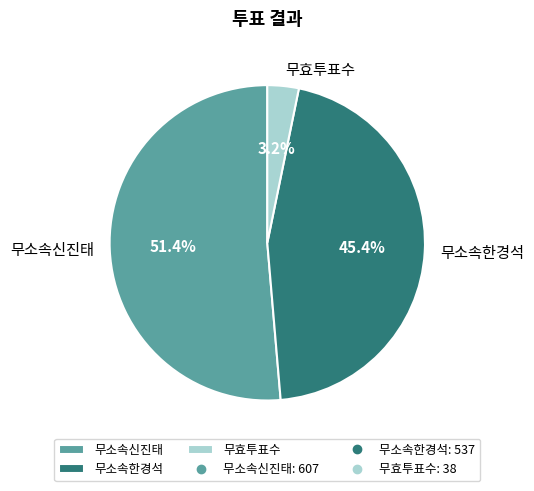

Does 무소속신진태 account for over 50% of the chart?

Yes